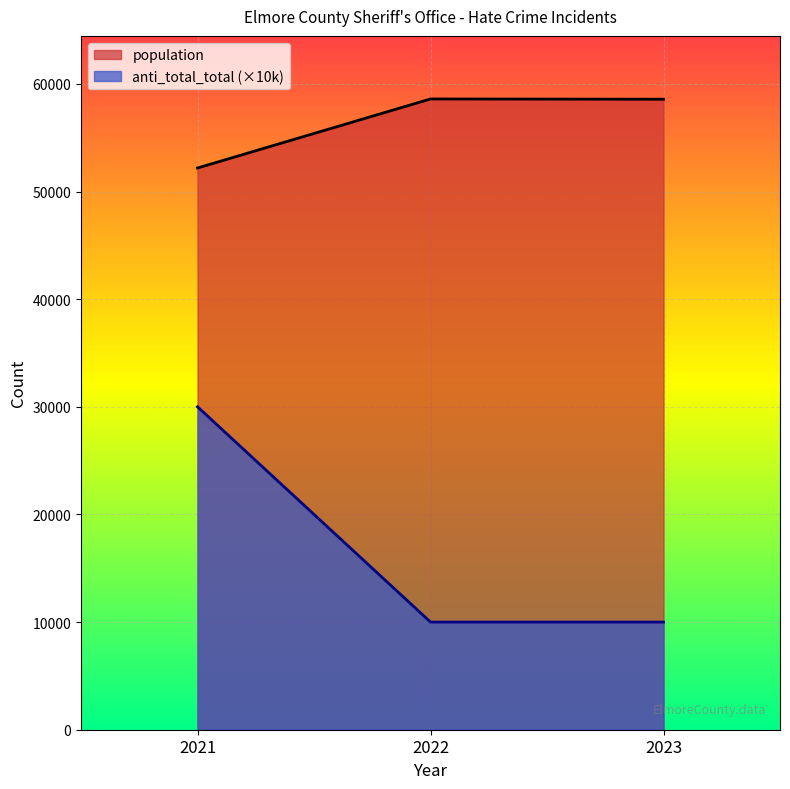

Which category has the highest value across all series?

2022